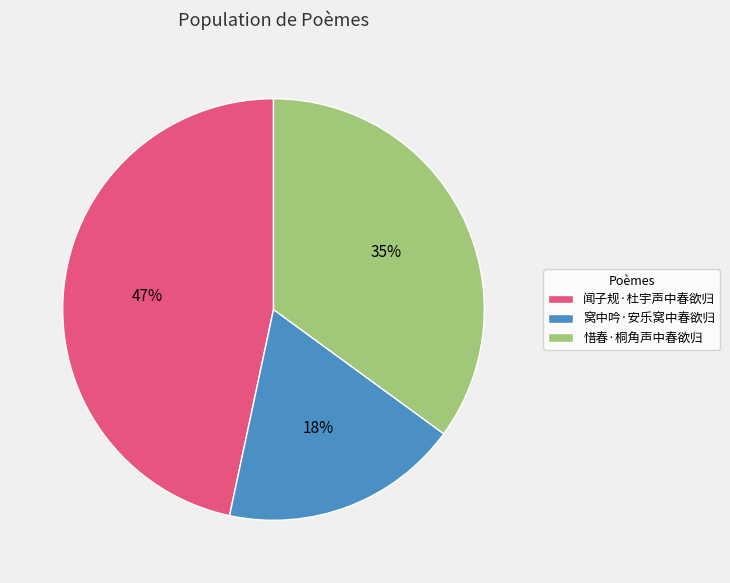

Between 窝中吟·安乐窝中春欲归 and 惜春·桐角声中春欲归, which is larger?

惜春·桐角声中春欲归